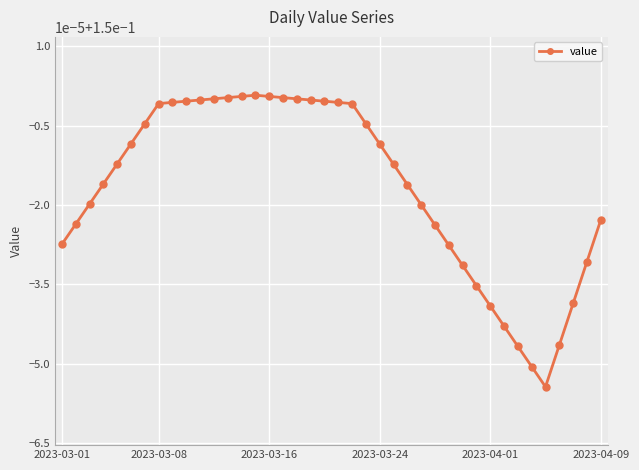

What is the sum of all values?

6.0